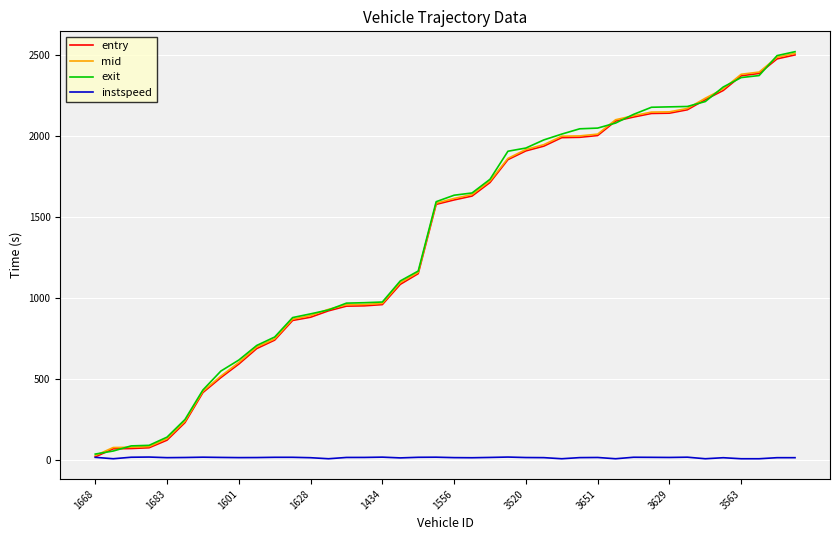

Which series has the largest range (max minus min)?

exit